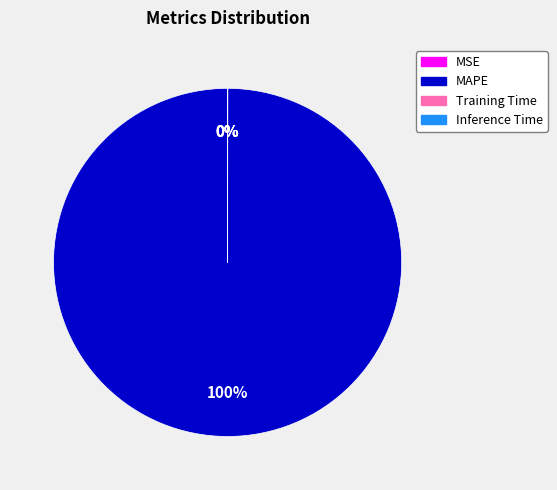

The MAPE slice represents 100% of the pie. True or false?

True